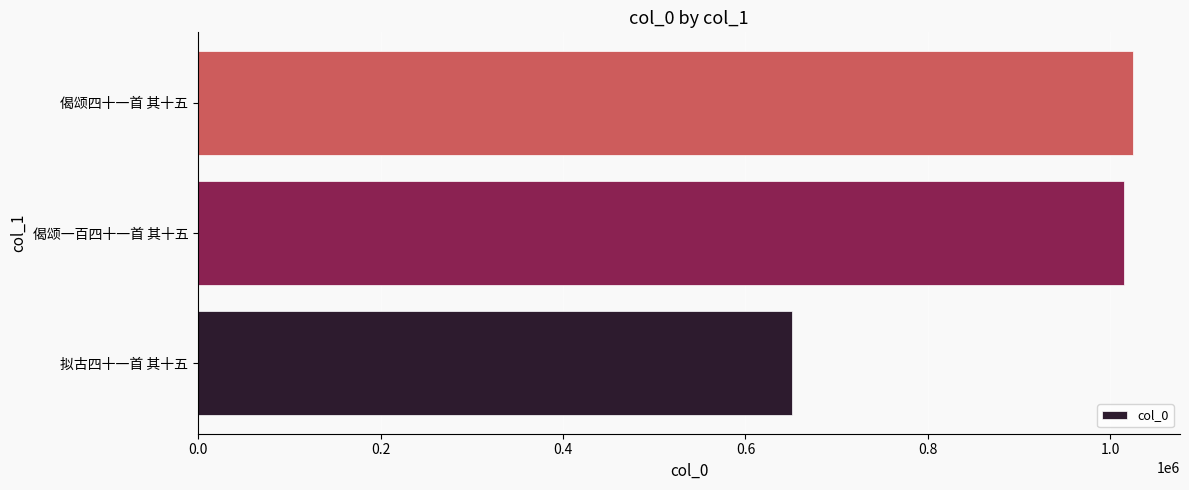

At which label is the value closest to 838008?

偈颂一百四十一首 其十五